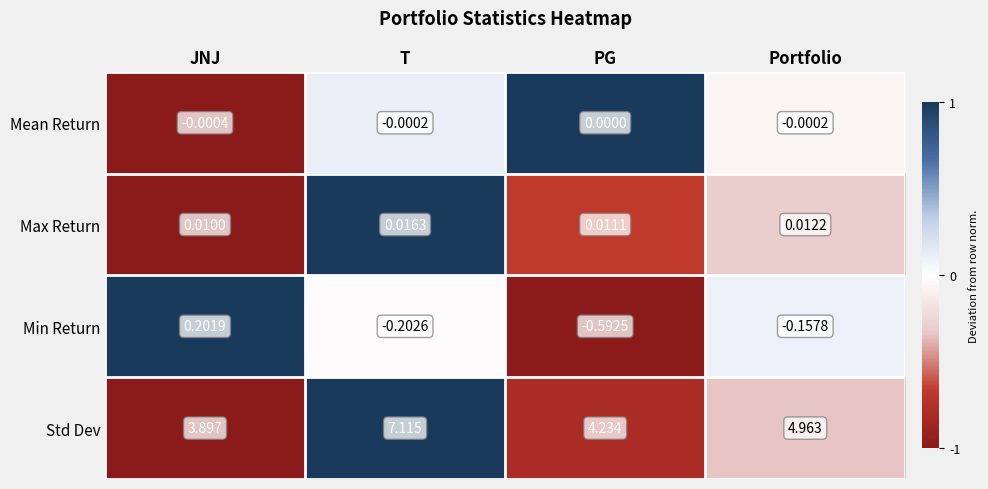

Between T and Portfolio, which series saw the biggest shift?

Std Dev